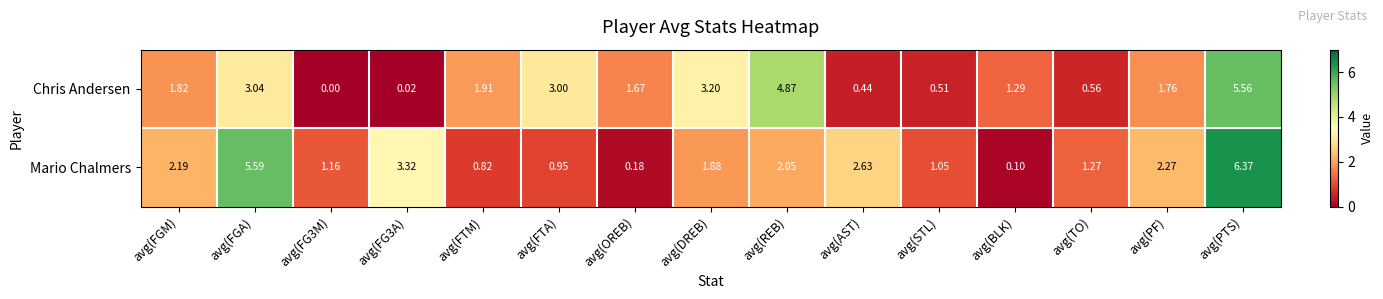

How many values in the Mario Chalmers series are below 1?

4